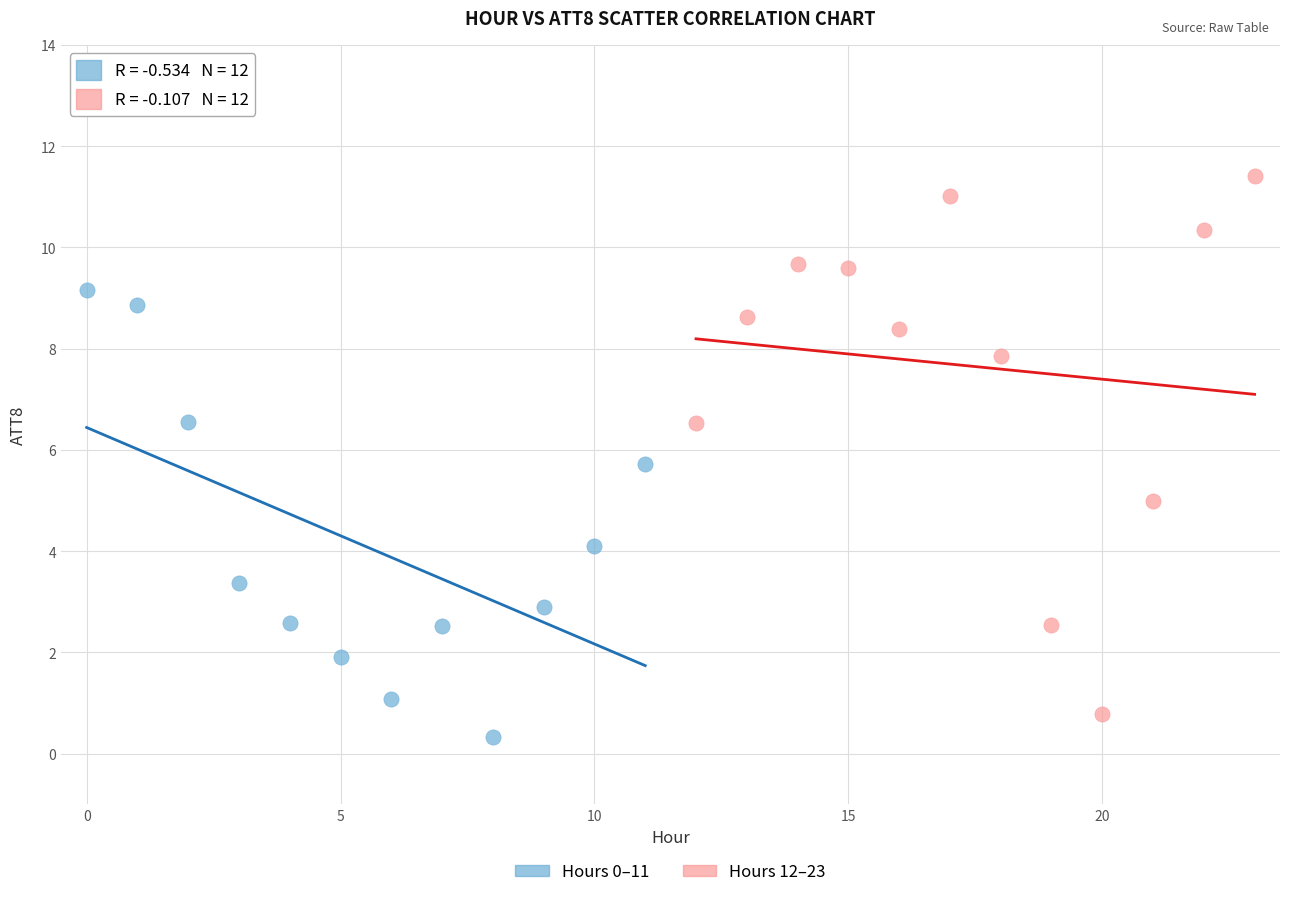

Which series reaches the maximum Y coordinate?

Hours 12–23